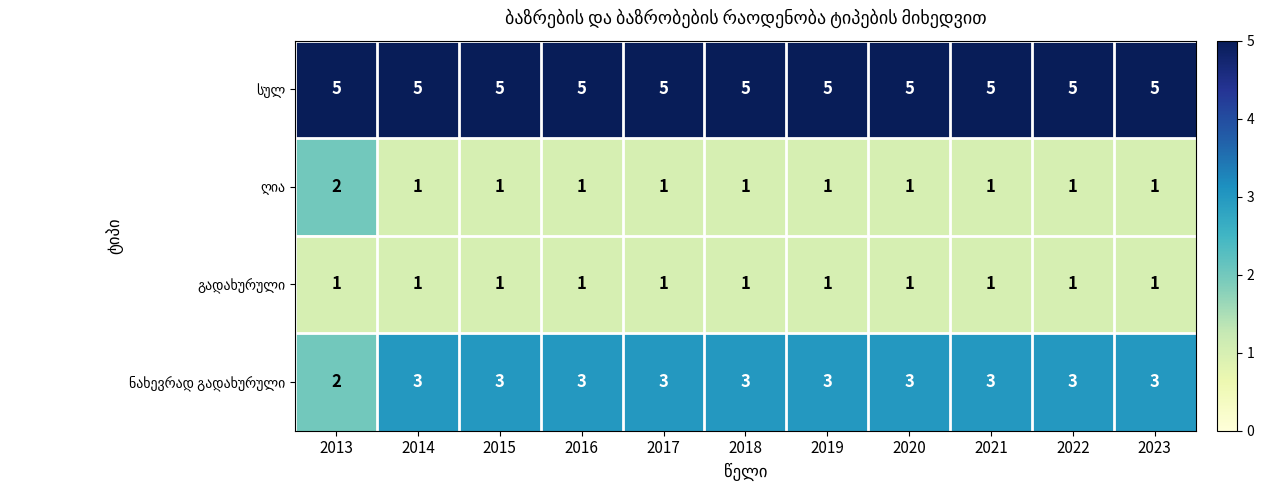

What is the greatest value displayed?

5